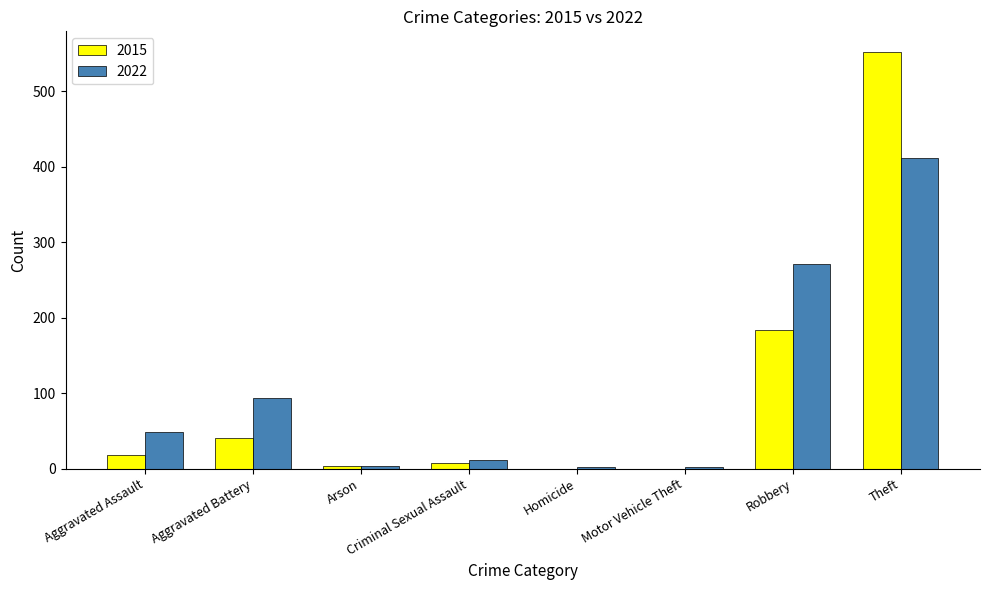

At which category is the sum across all series the highest?

Theft